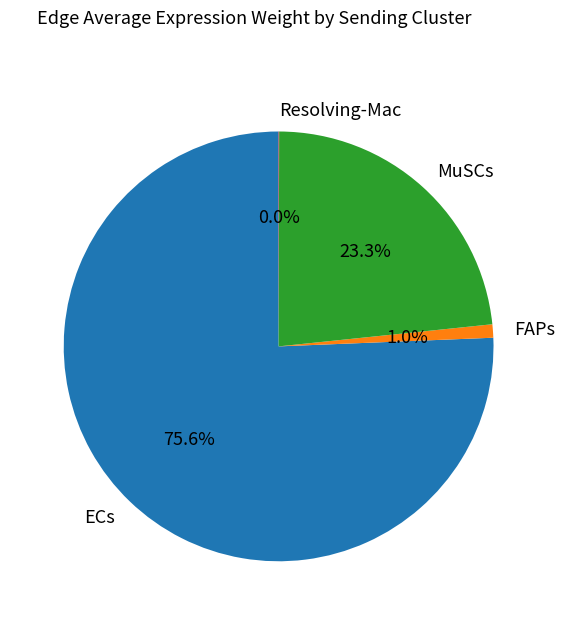

Do MuSCs and FAPs together represent more than half of the pie?

No